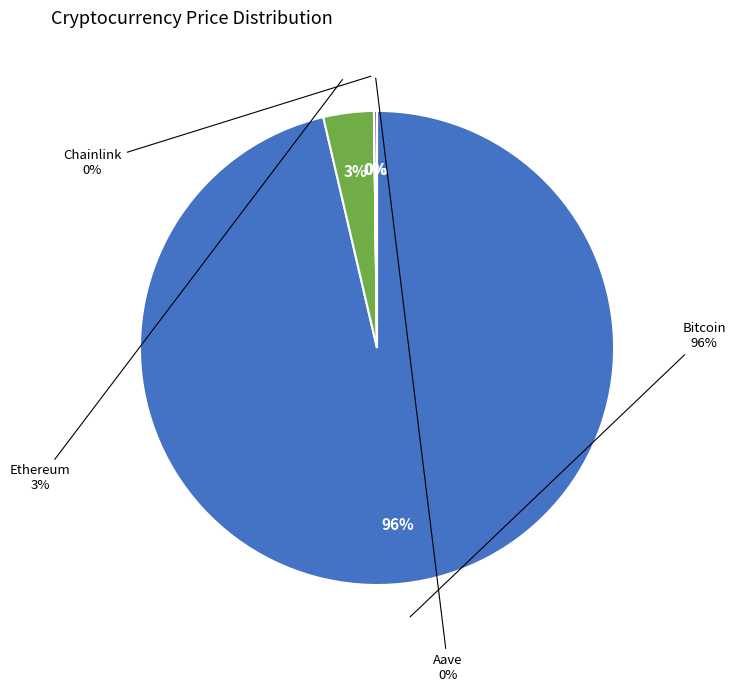

Do Aave and Ethereum together represent more than half of the pie?

No